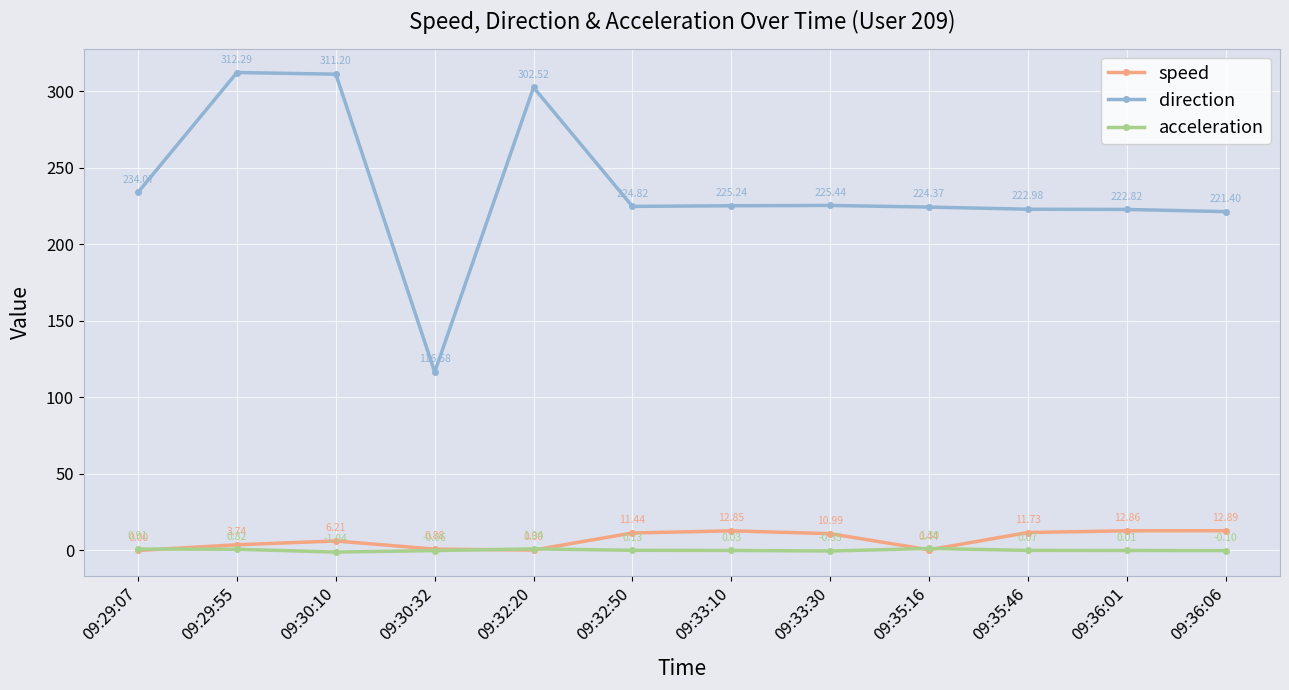

Which series has the largest total across all categories?

direction